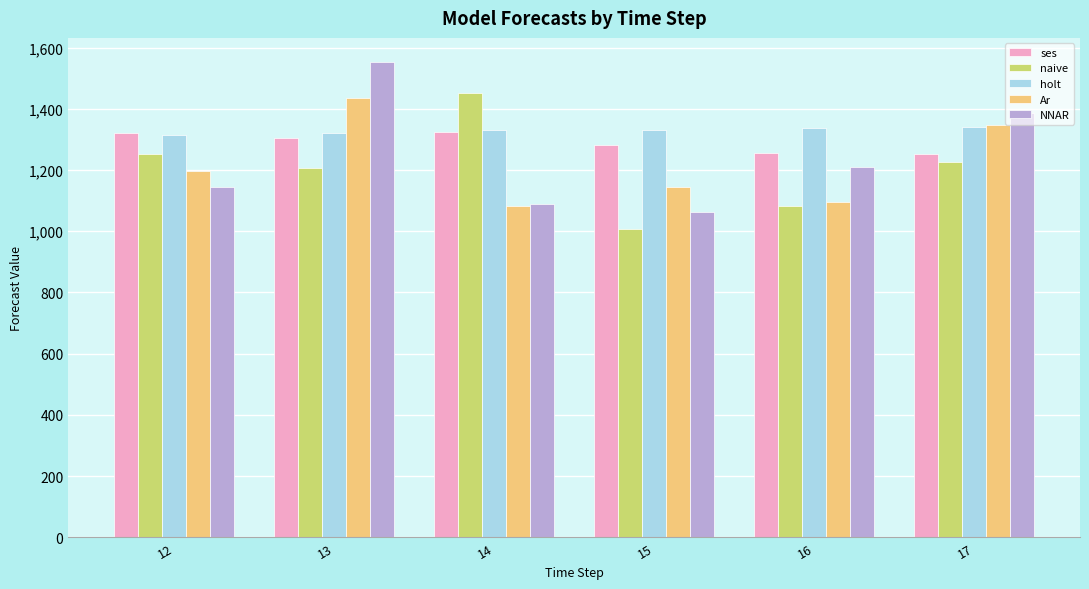

What is the difference between the maximum and minimum values in the Ar series?

353